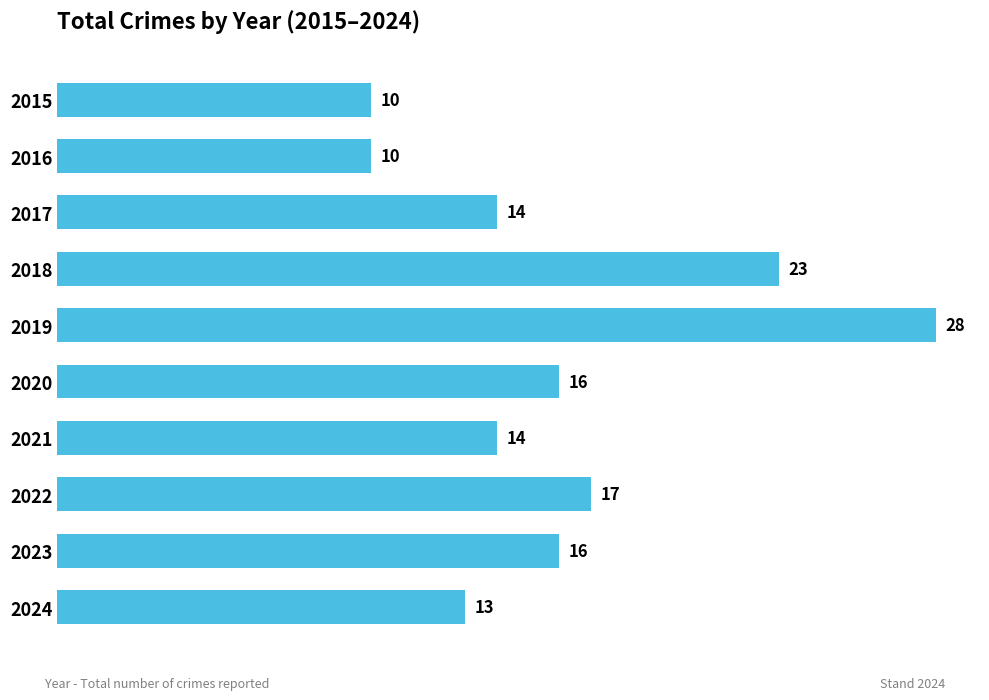

Which label corresponds to the largest value in the chart?

2019